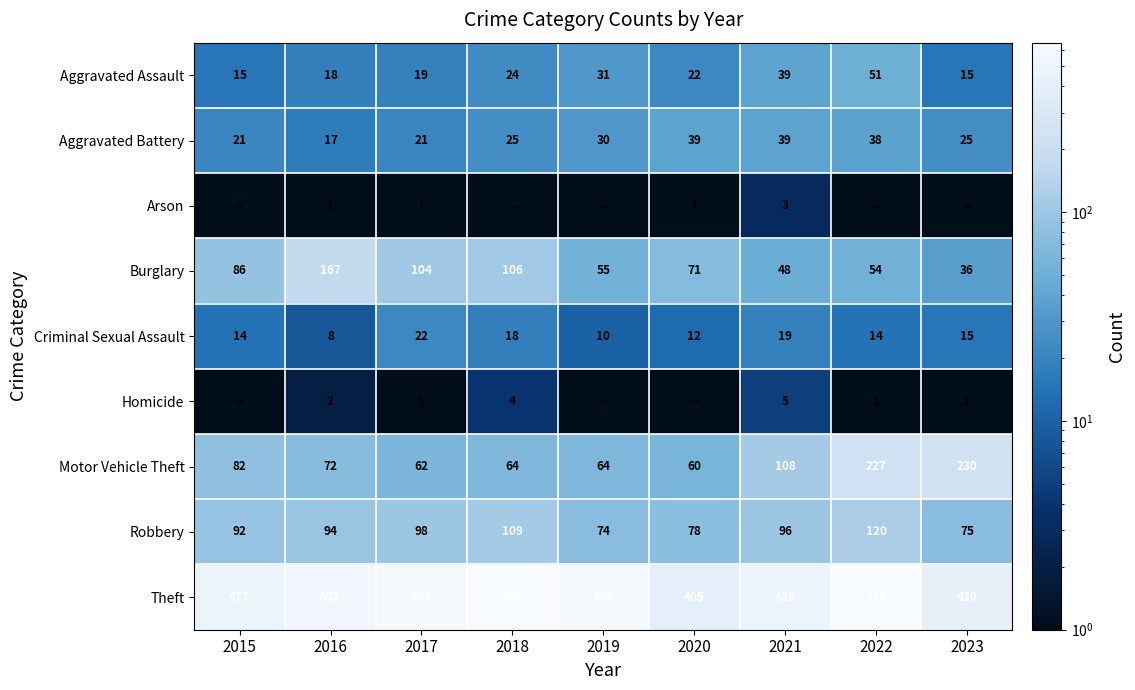

What is the total value across all series at 2016?

931.0